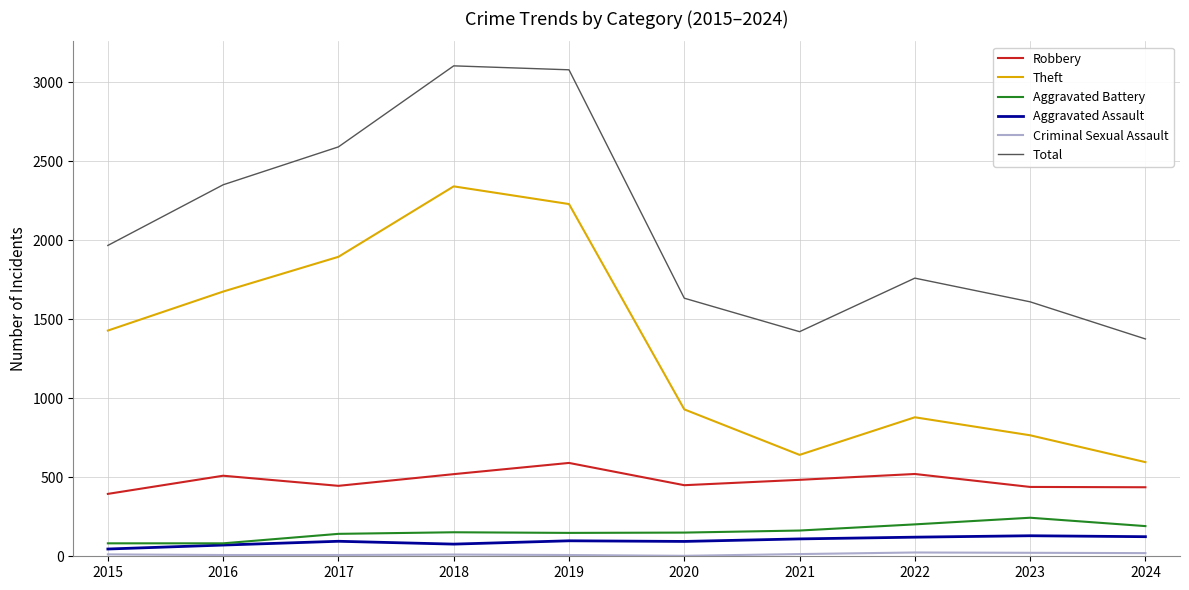

The value of Robbery at 2021 is 326. True or false?

False